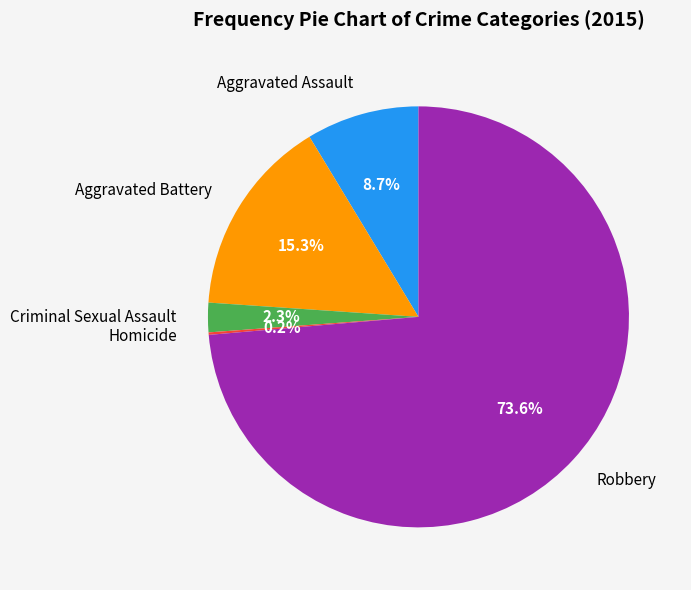

What portion of the pie excludes Aggravated Assault?

91.3%